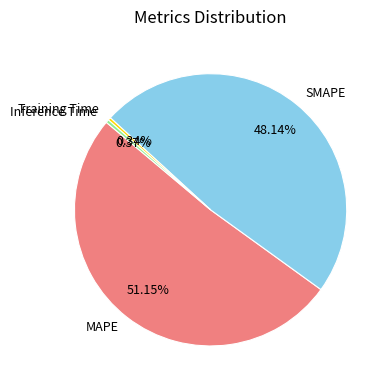

To the nearest percent, what is the combined percentage of MAPE and SMAPE?

99%